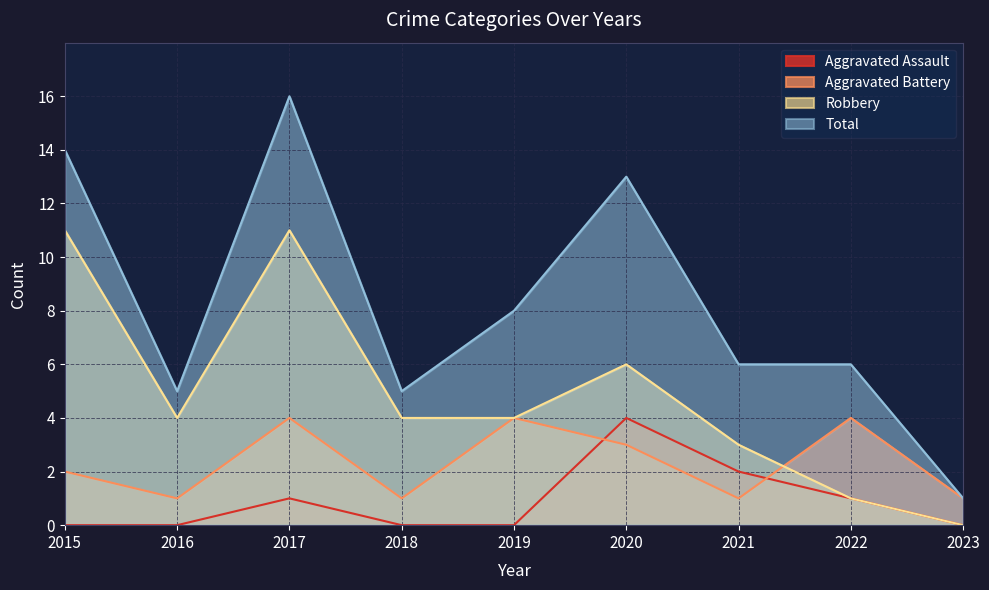

What is the difference between the maximum and minimum values in the Robbery series?

11